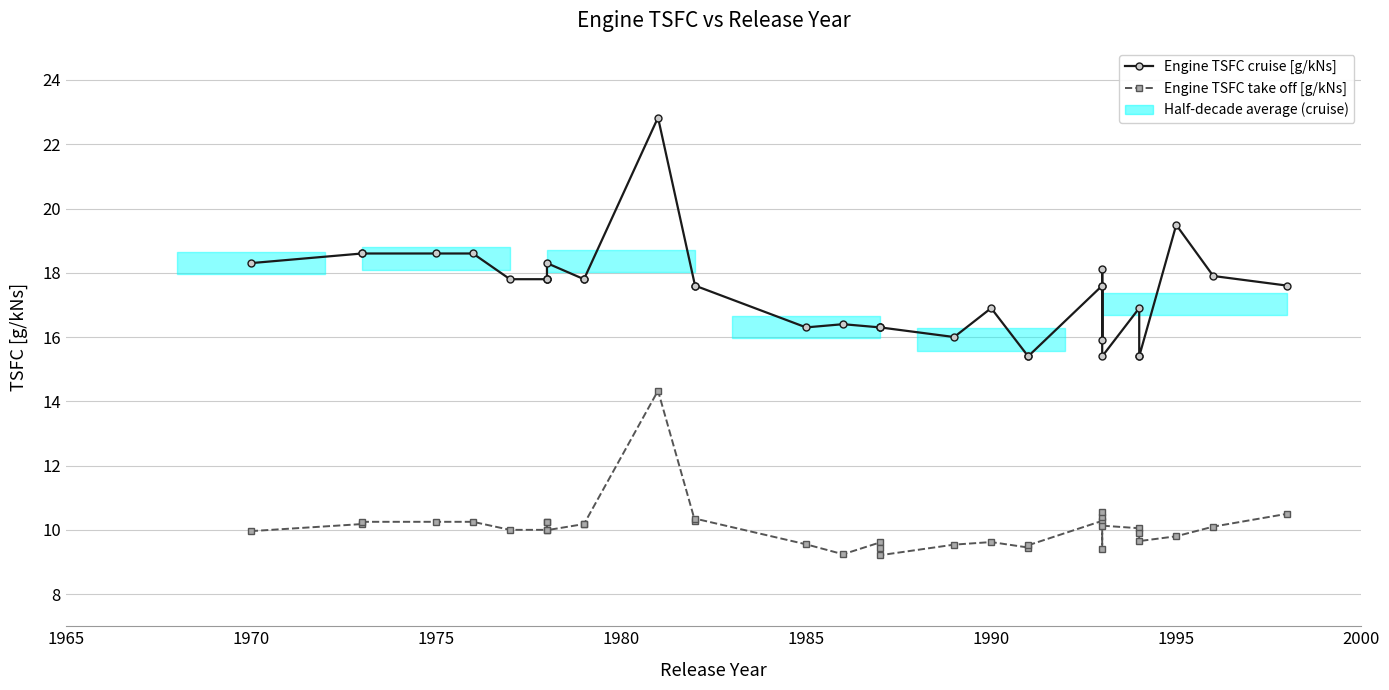

Is the value of Engine TSFC take off [g/kNs] at 17 greater than the value of Engine TSFC cruise [g/kNs] at 12?

No